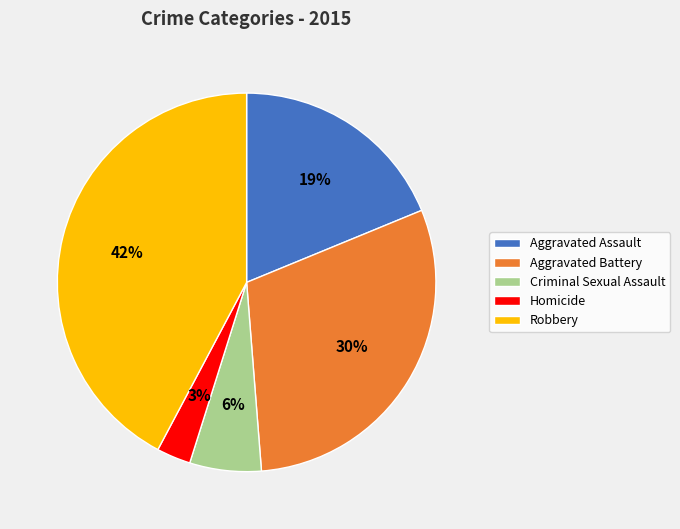

The Criminal Sexual Assault slice represents 1% of the pie. True or false?

False